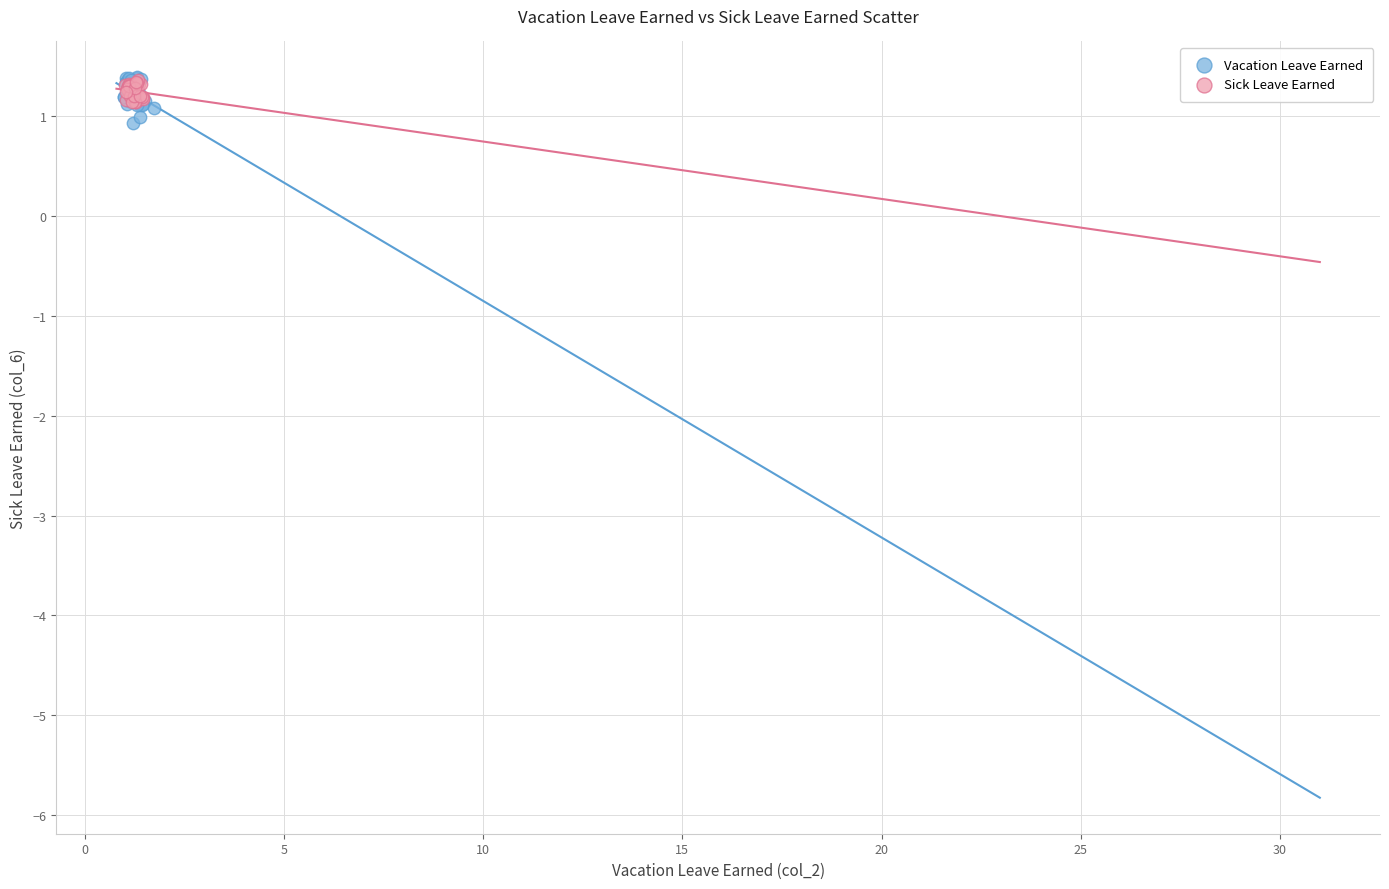

Which series has the largest Y range (max minus min)?

Vacation Leave Earned